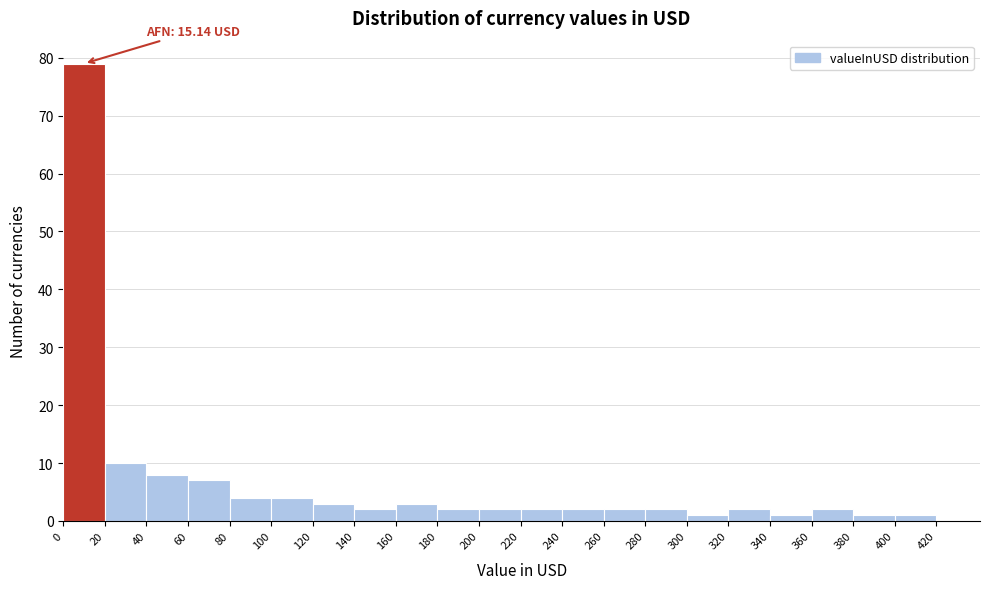

Which range on the x-axis has the tallest bar?

0 to 20